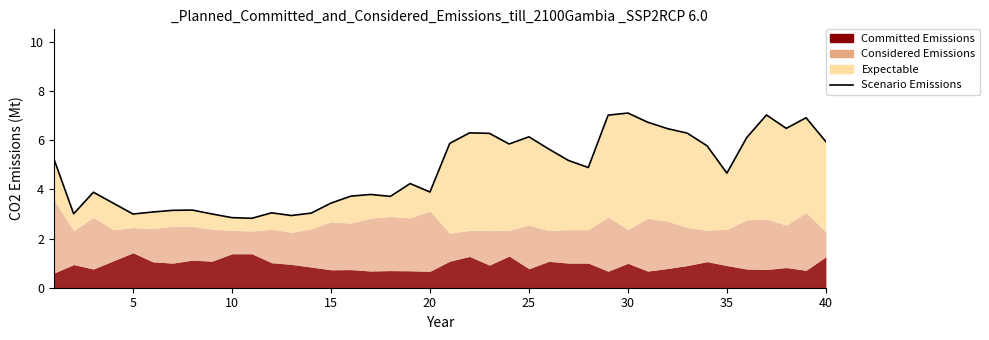

True or false: the data has more than 0 interior local peaks.

True